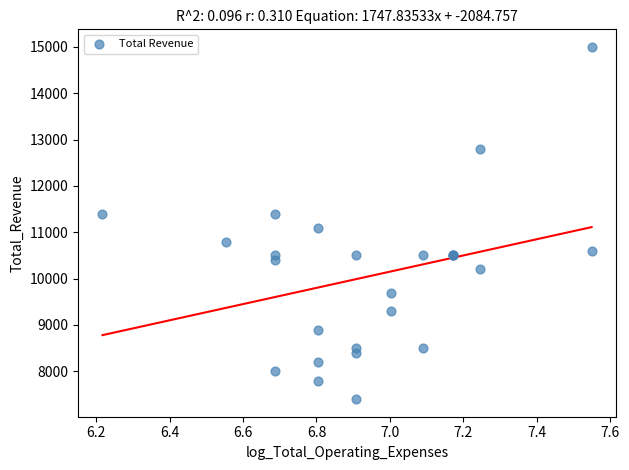

What Y value in the scatter plot is closest to 11200?

11100